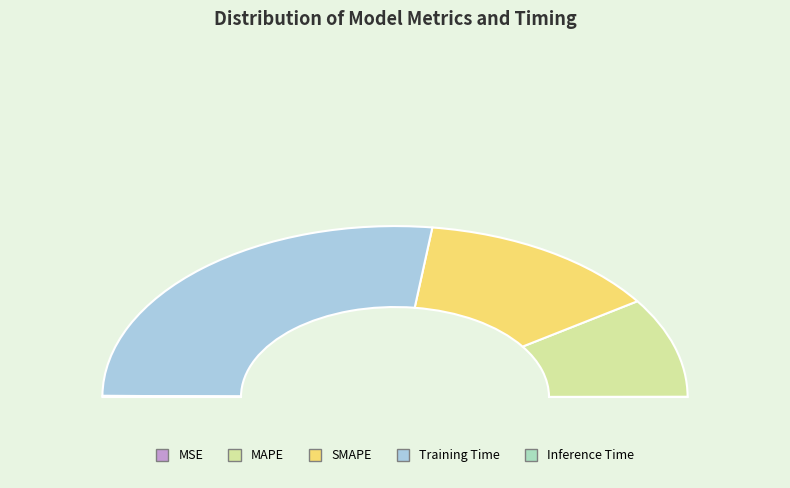

Which category has the smallest portion of the pie?

MSE